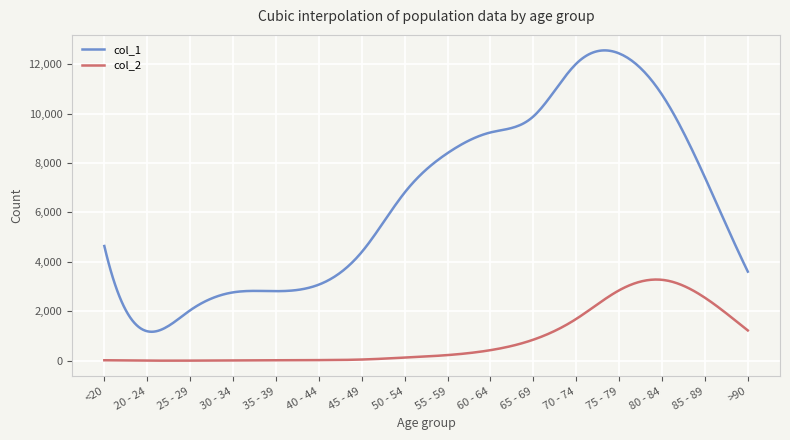

How many distinct data groups are displayed?

2